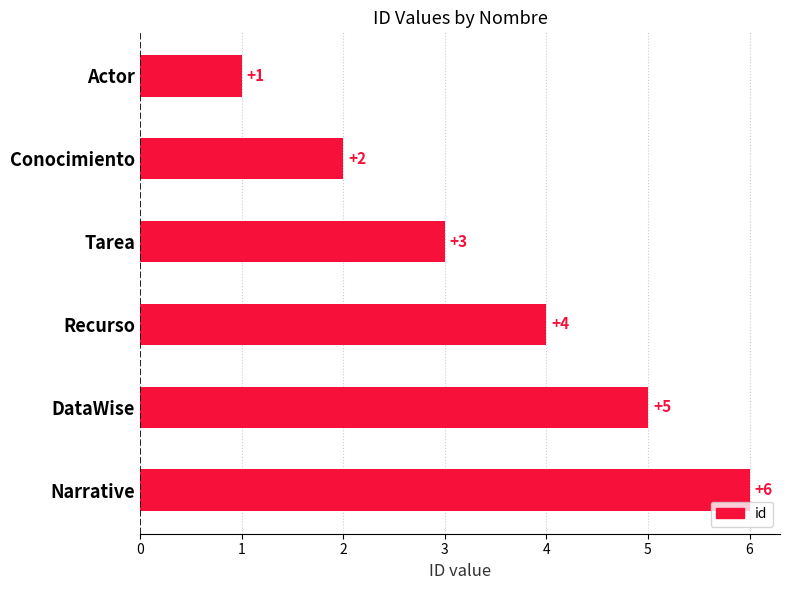

Are the bars horizontal?

Yes